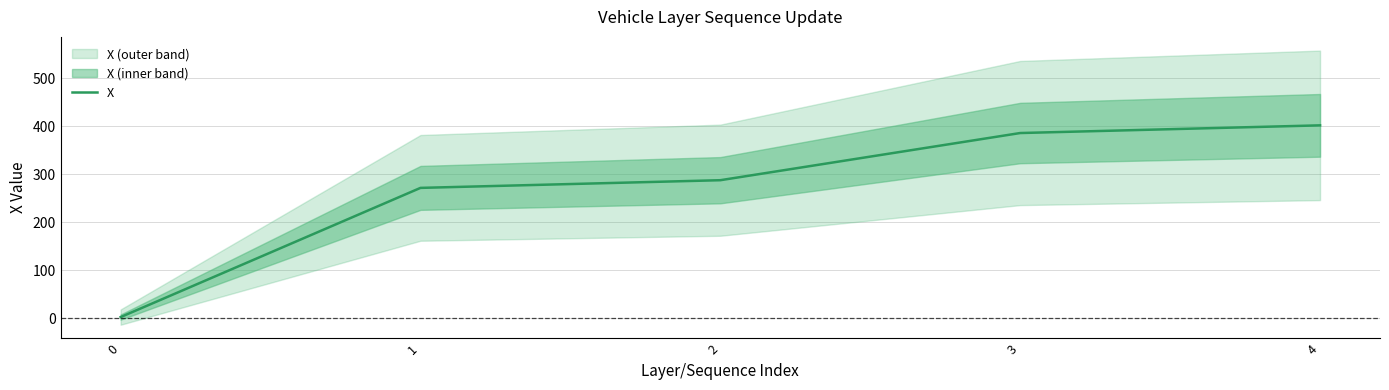

Count the number of data series in this chart.

1